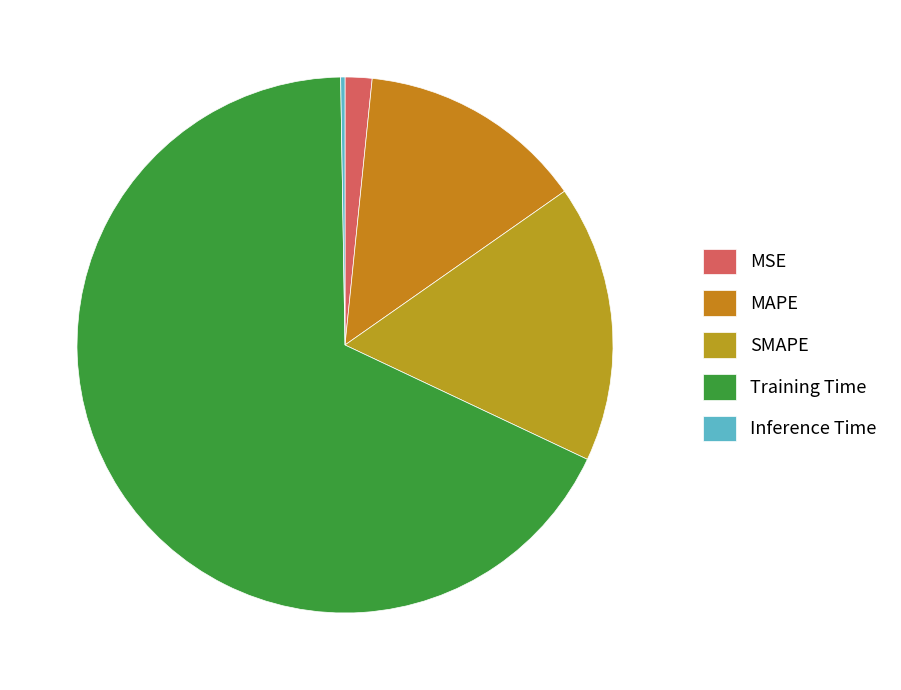

Is there a majority slice in this chart?

Yes